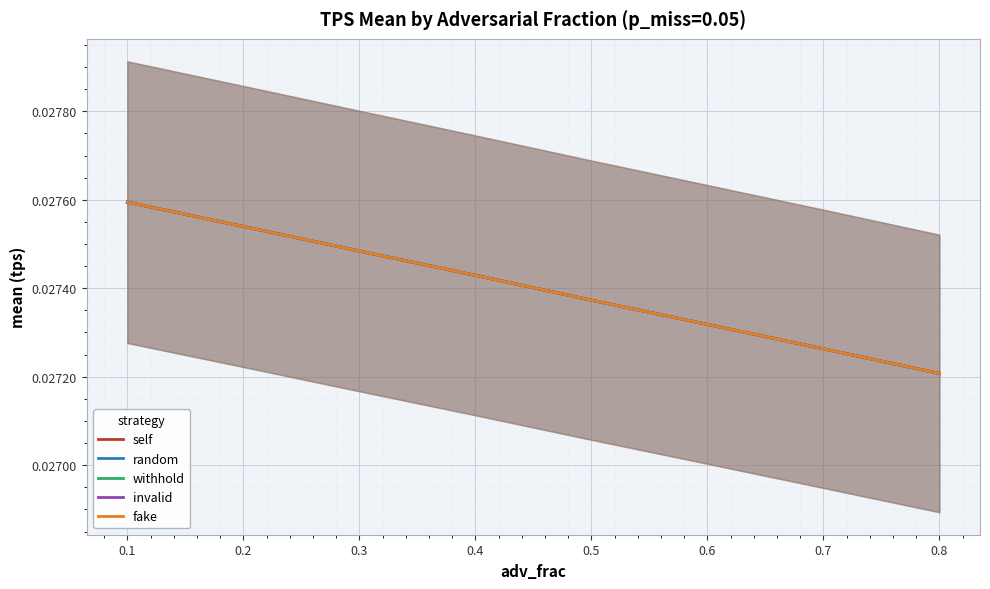

Which category has the highest value in the fake series?

0.1